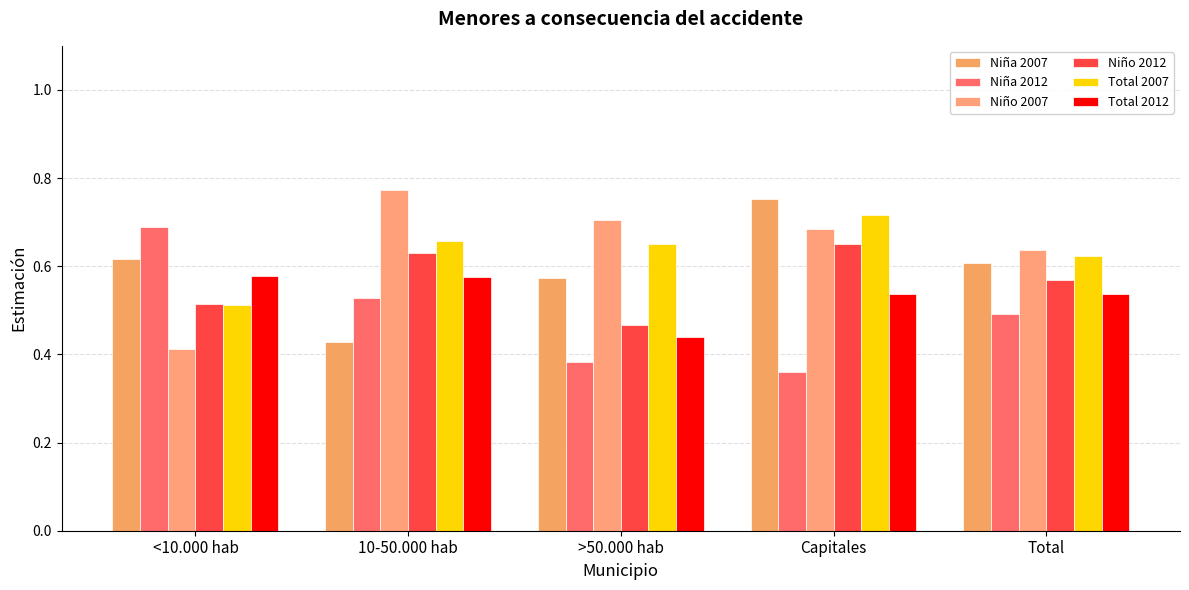

List the series in order of their peak value, highest first.

Niño 2007, Niña 2007, Total 2007, Niña 2012, Niño 2012, Total 2012